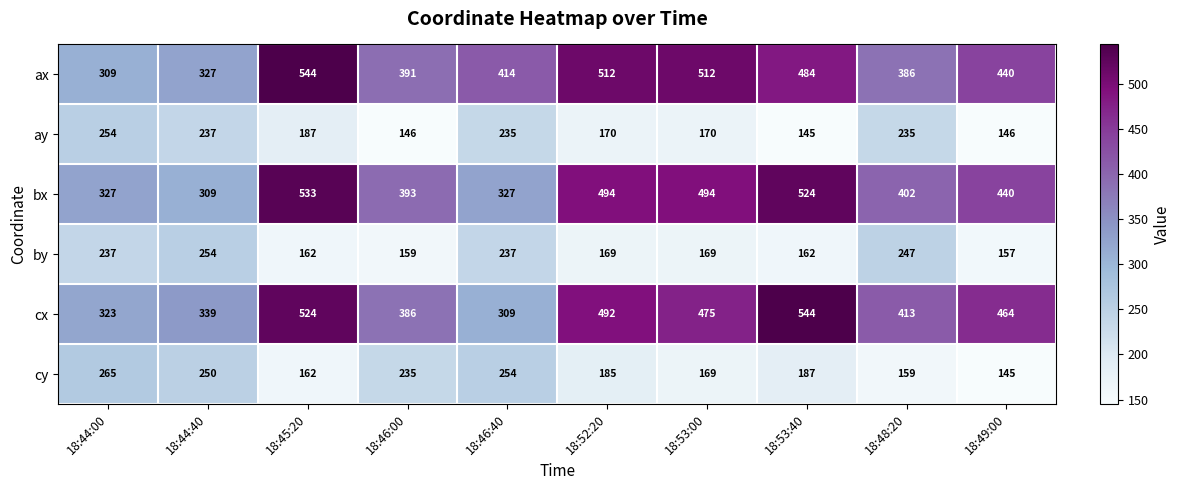

Where is ay nearest to the value 199?

18:45:20